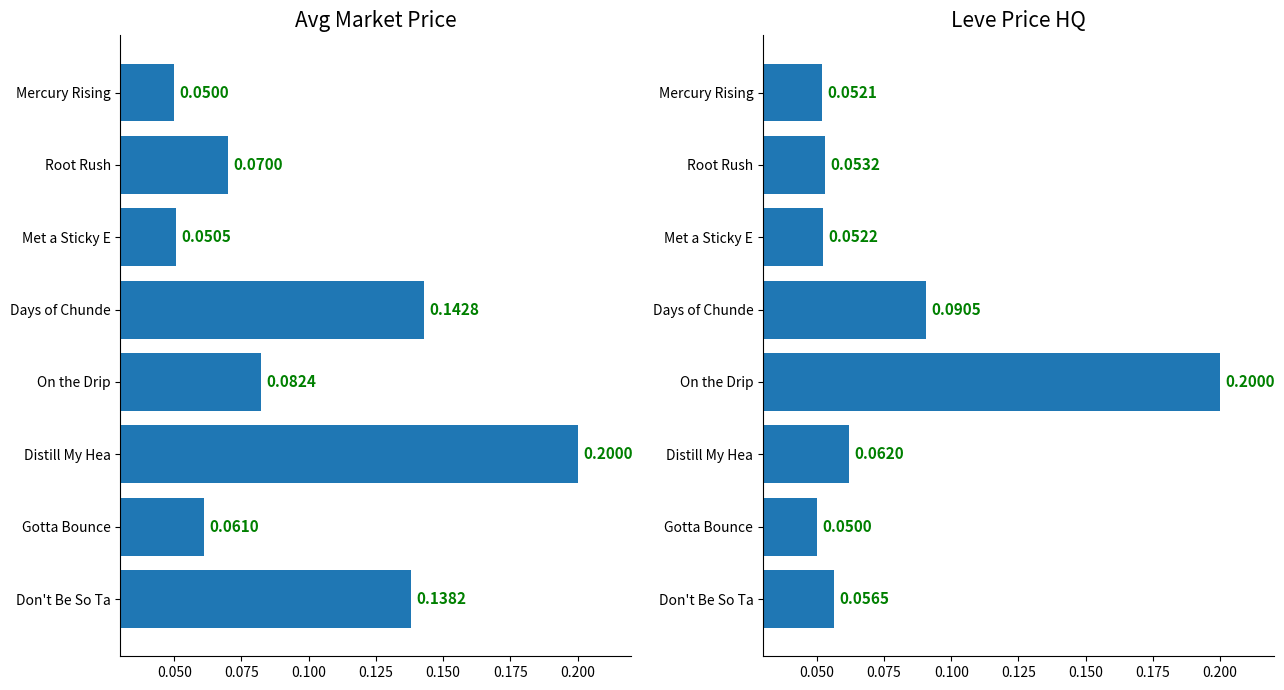

What is the difference between the second highest and second lowest values in the Avg currentAveragePrice series?

0.1